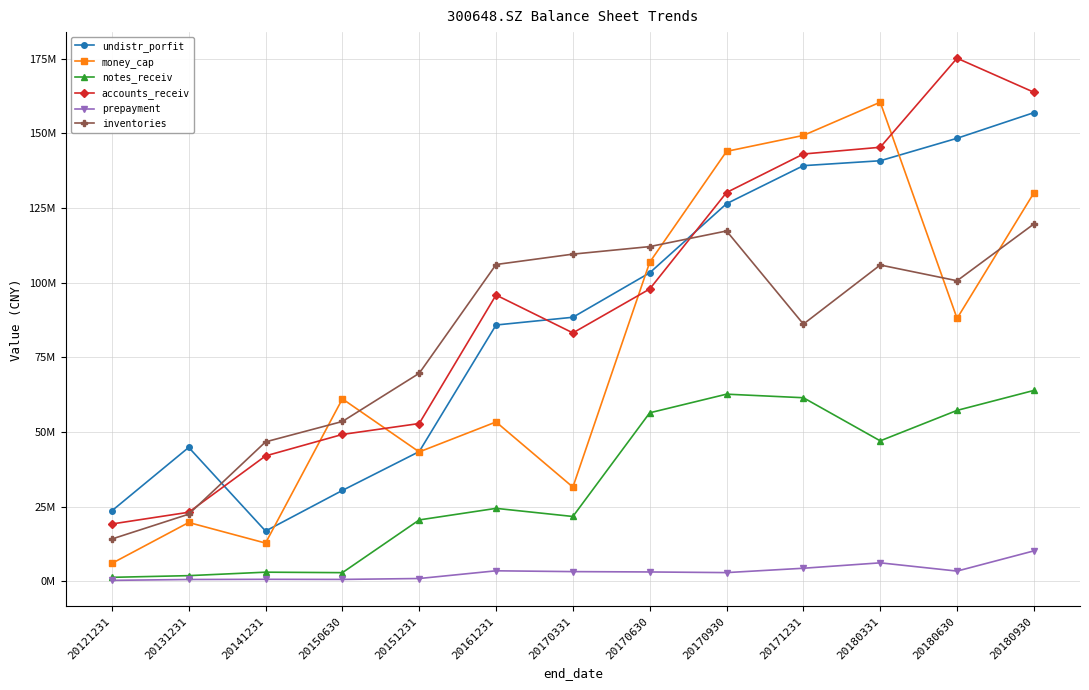

What is the lowest value of the notes_receiv series?

1282975.0